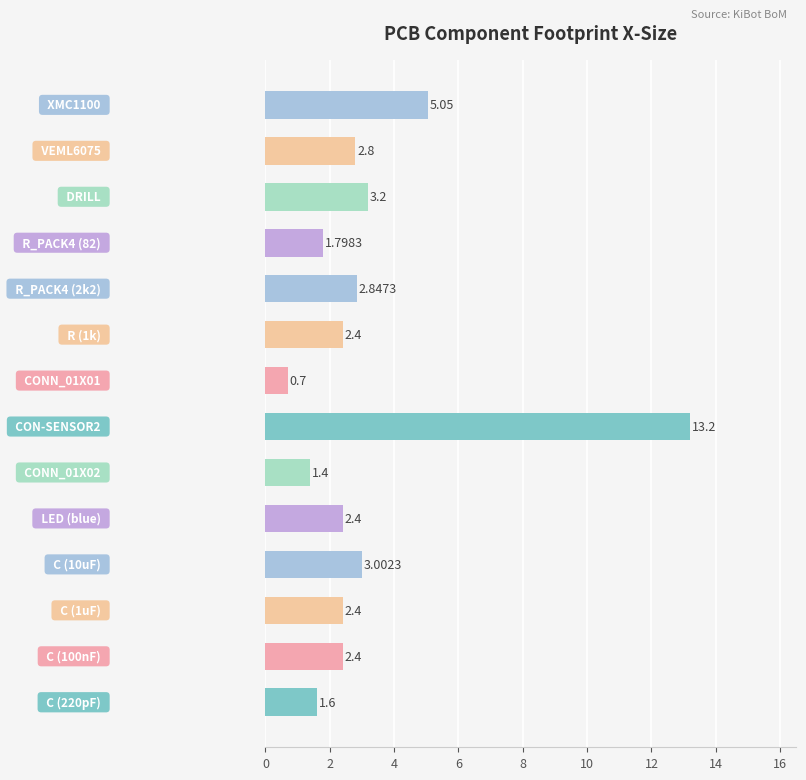

What is the difference between the maximum and minimum values?

12.5